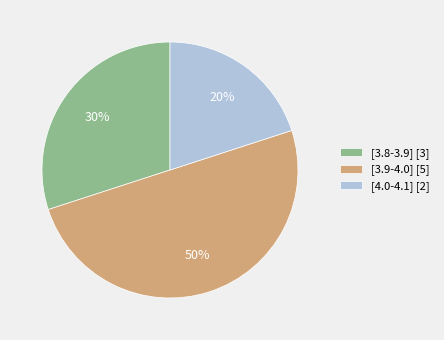

True or false: [3.9-4.0] accounts for 61% of the total.

False